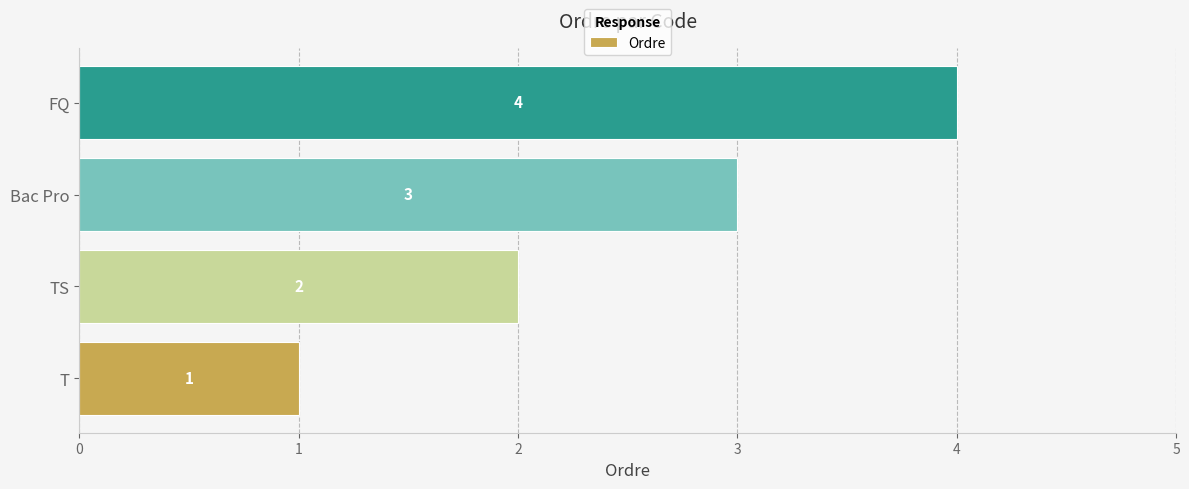

What is the change in value from TS to Bac Pro?

+1